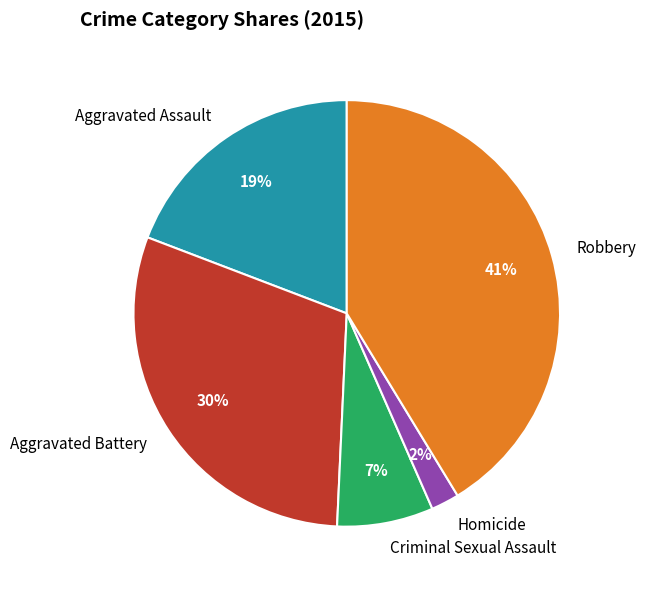

Do Robbery and Homicide together represent more than half of the pie?

No